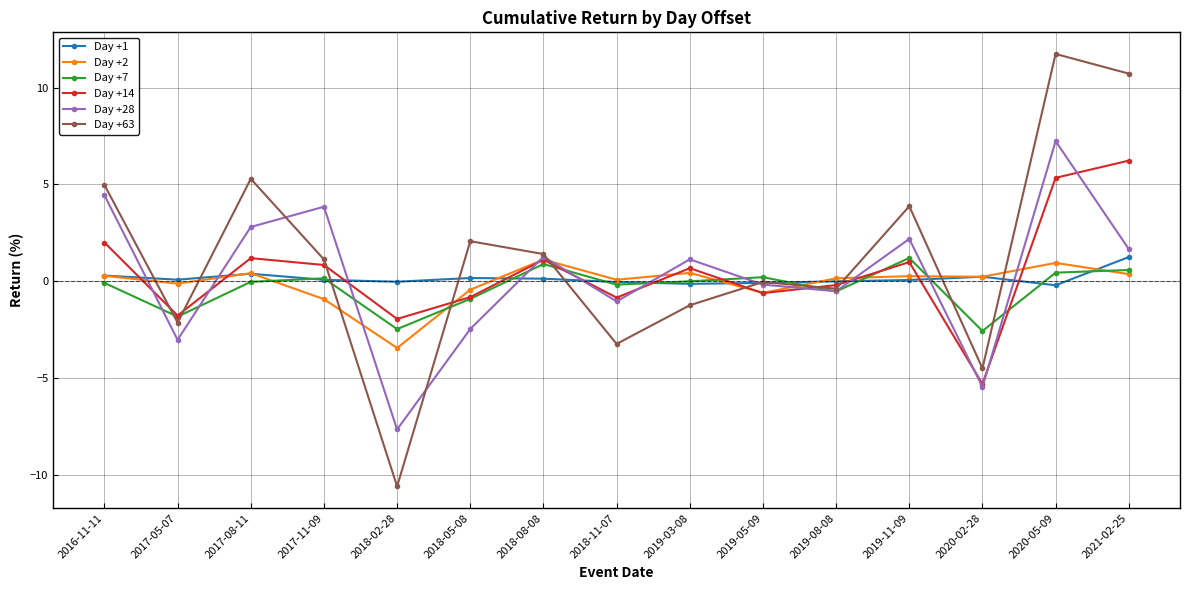

Which series has the largest total across all categories?

Day +63